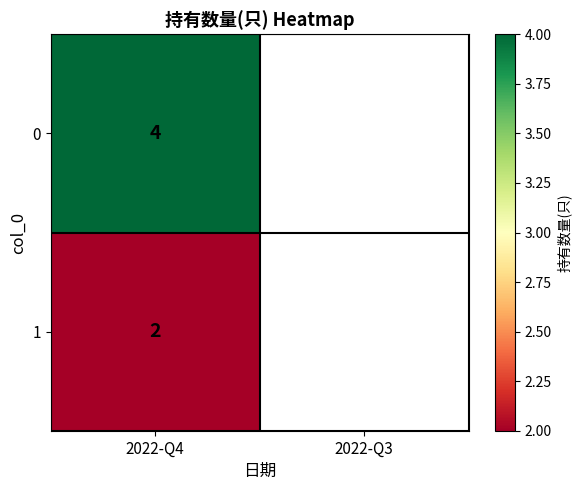

The value at 1 is 2. True or false?

True